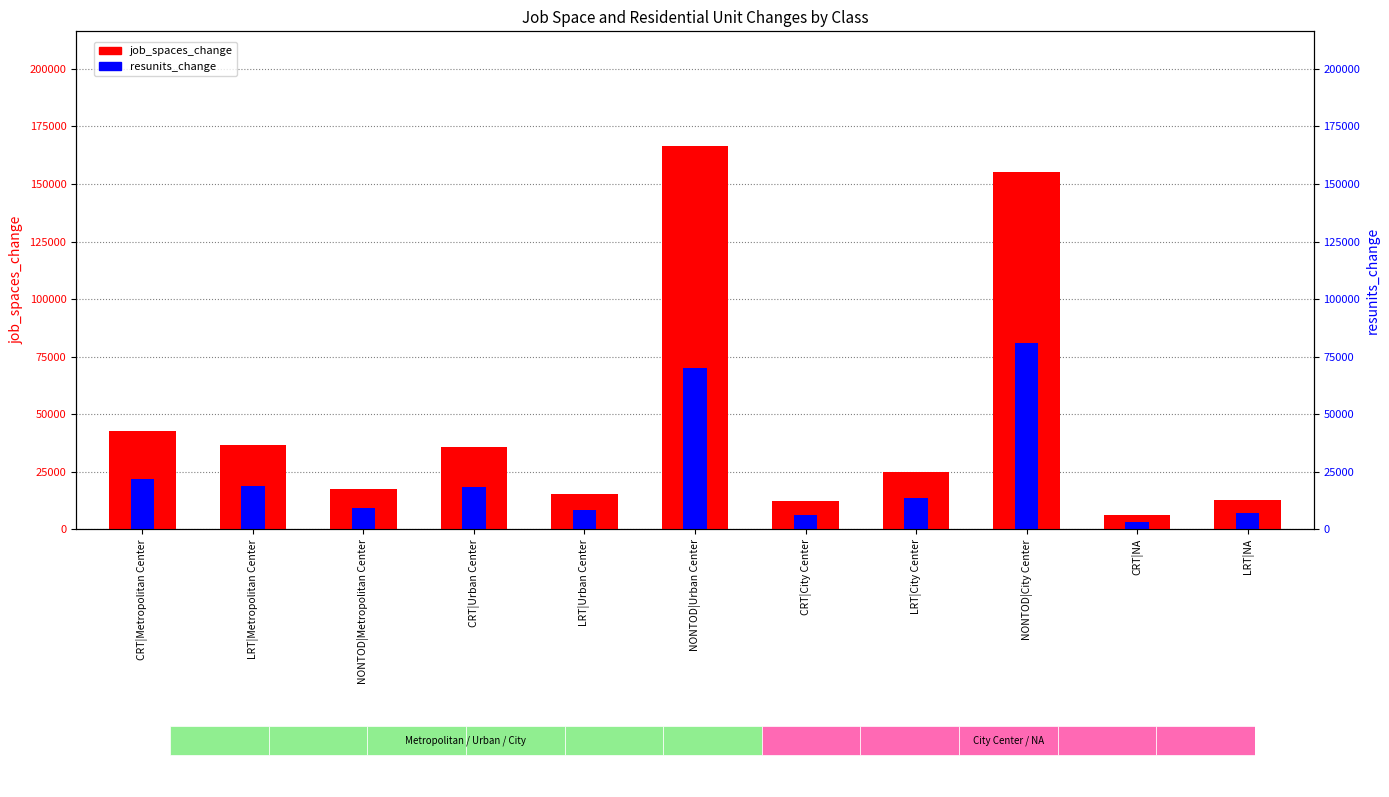

Rank the categories by resunits_change value from highest to lowest.

NONTOD|City Center, NONTOD|Urban Center, CRT|Metropolitan Center, LRT|Metropolitan Center, CRT|Urban Center, LRT|City Center, NONTOD|Metropolitan Center, LRT|Urban Center, LRT|NA, CRT|City Center, CRT|NA